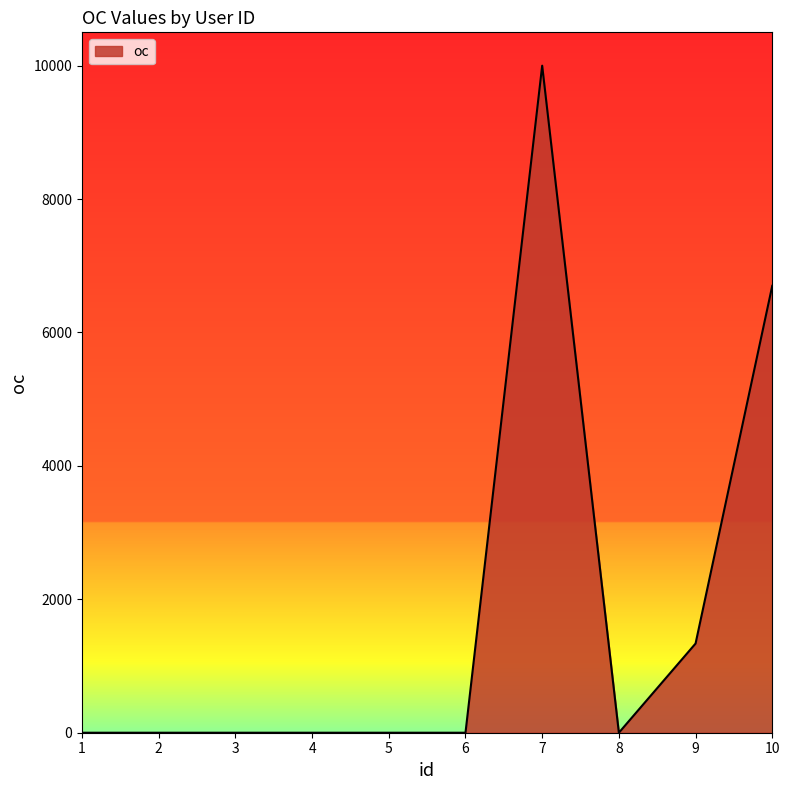

What is the change in value from 3 to 9?

+1337